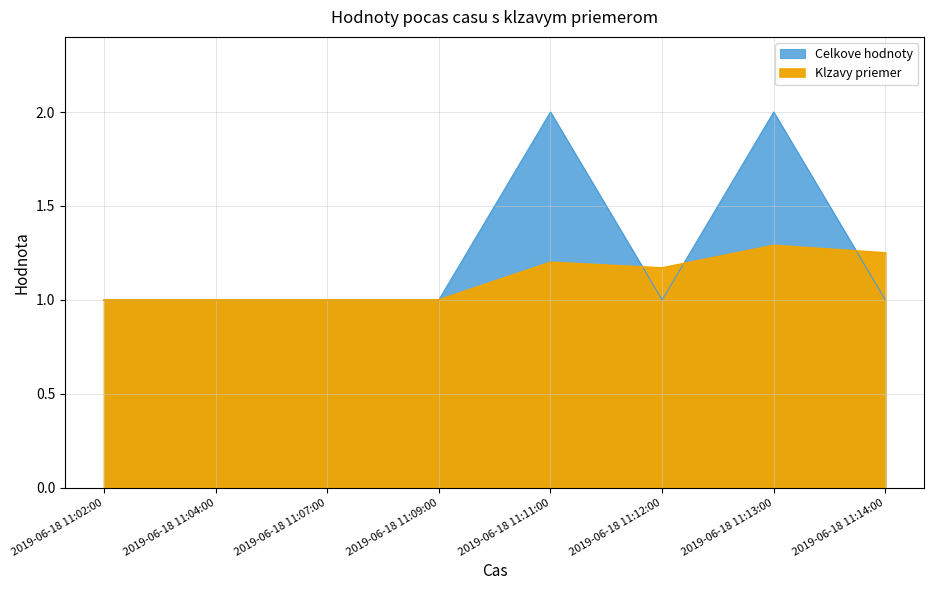

What is the maximum value shown in the chart?

2.0